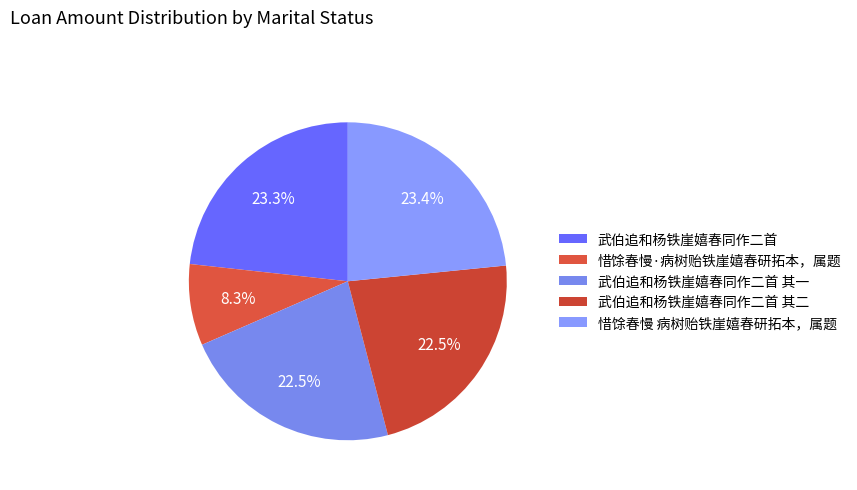

To the nearest percent, what is the average slice percentage?

20%